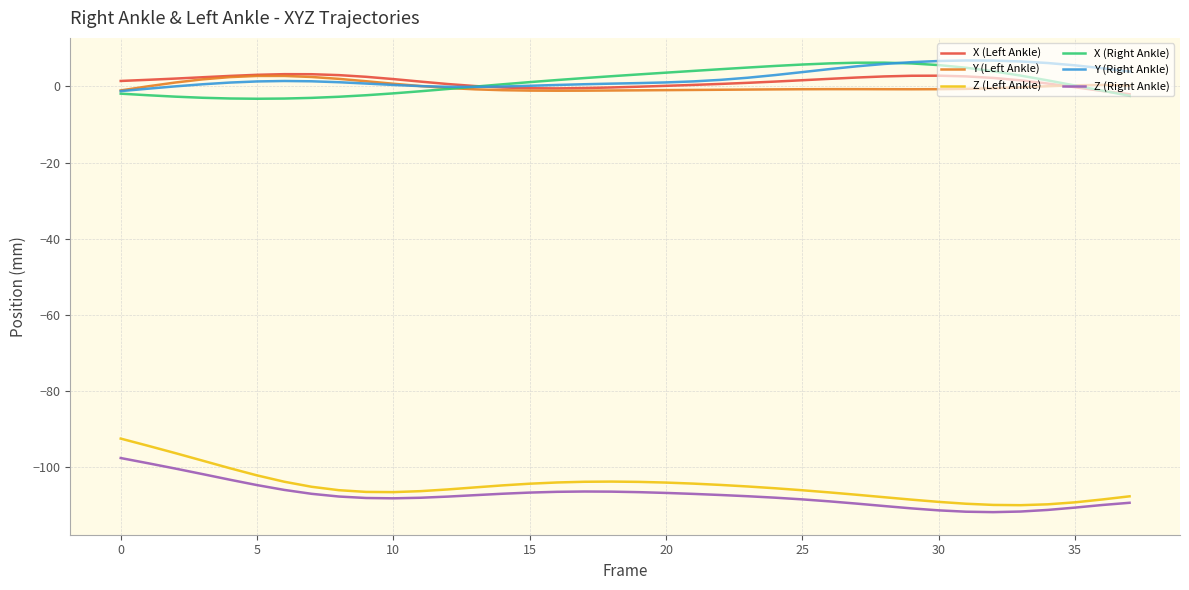

What is the highest value of the Z (Right Ankle) series?

-97.6